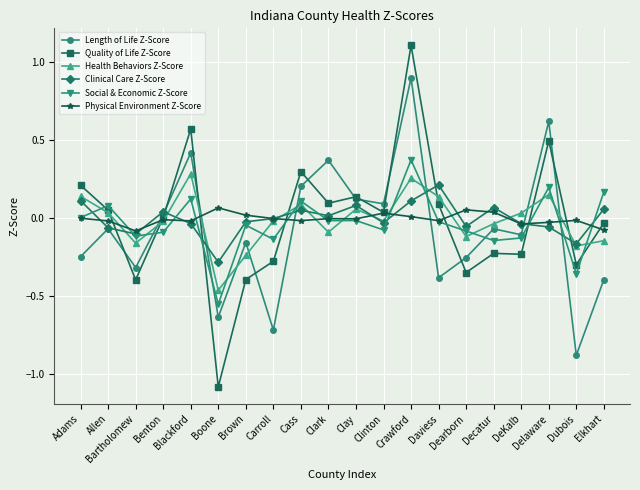

How many interior local peaks does the Length of Life Z-Score series have?

7